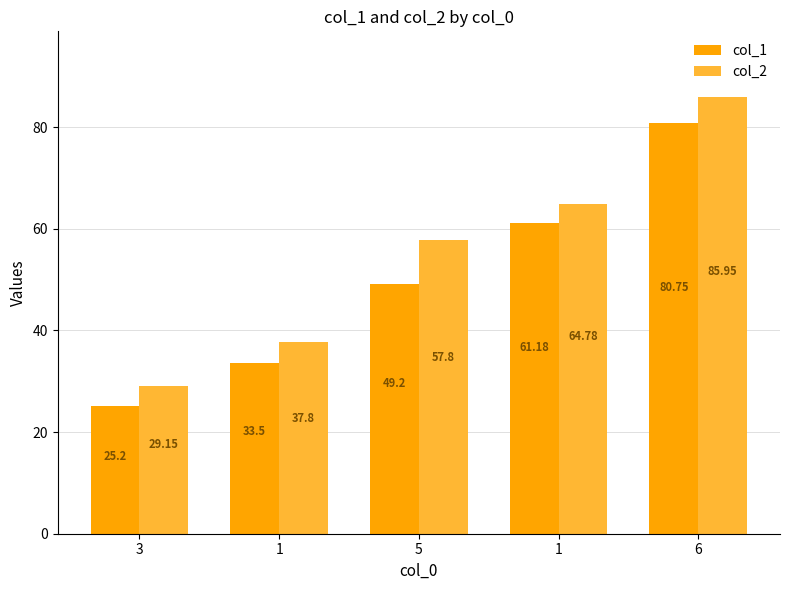

Rank the series by their average value, from highest to lowest.

col_2, col_1